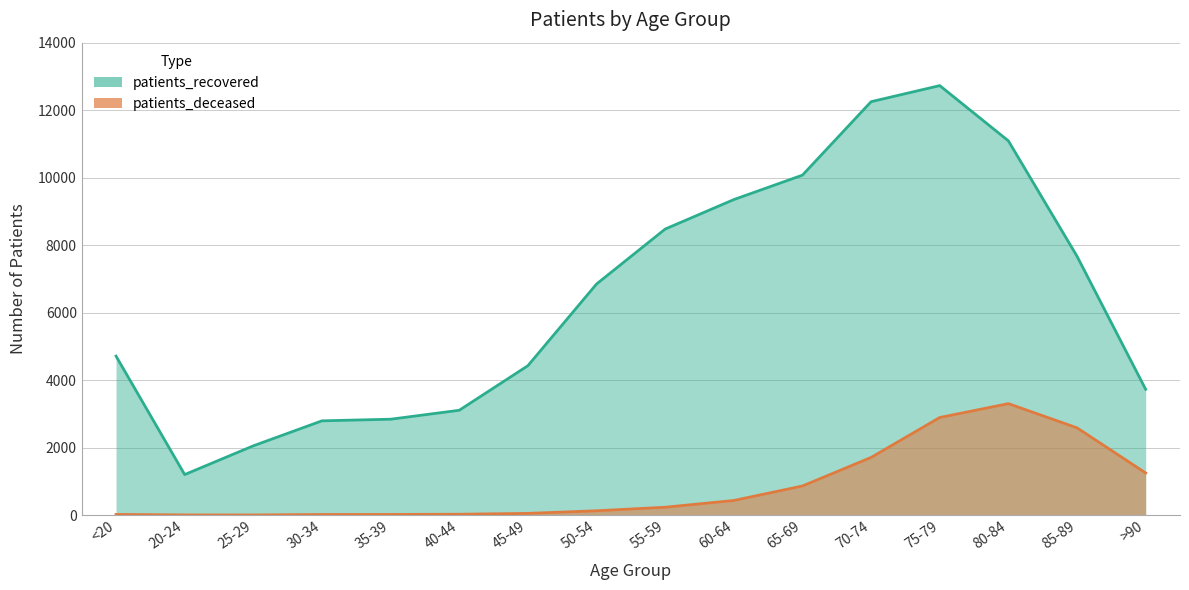

What is the minimum value for patients_deceased?

3